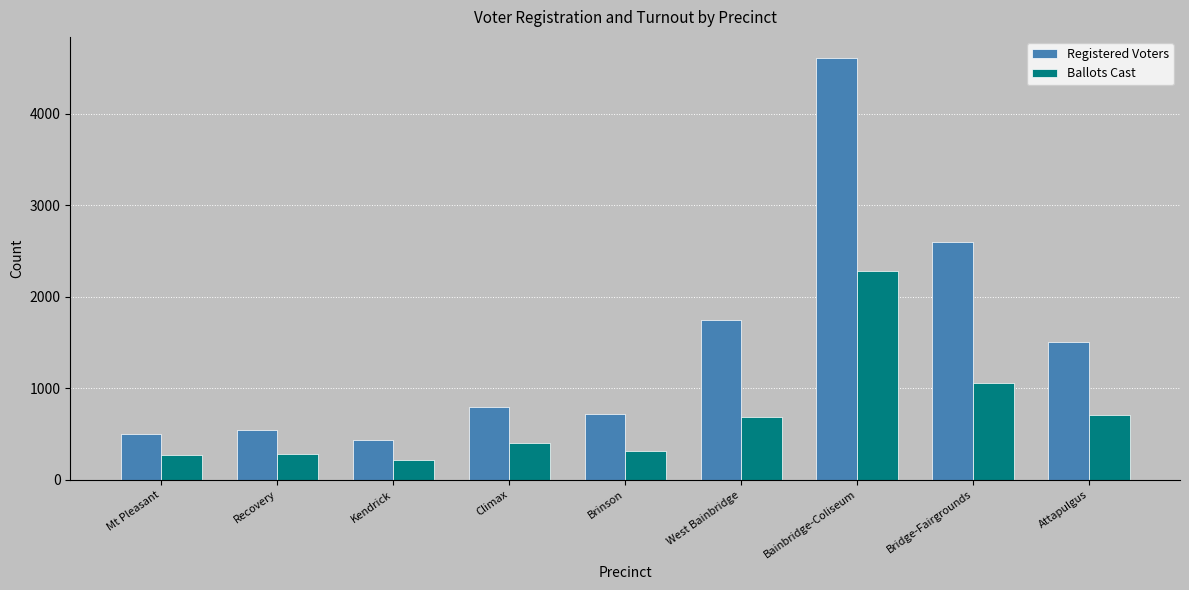

What is the difference between the highest and lowest values at Kendrick?

228